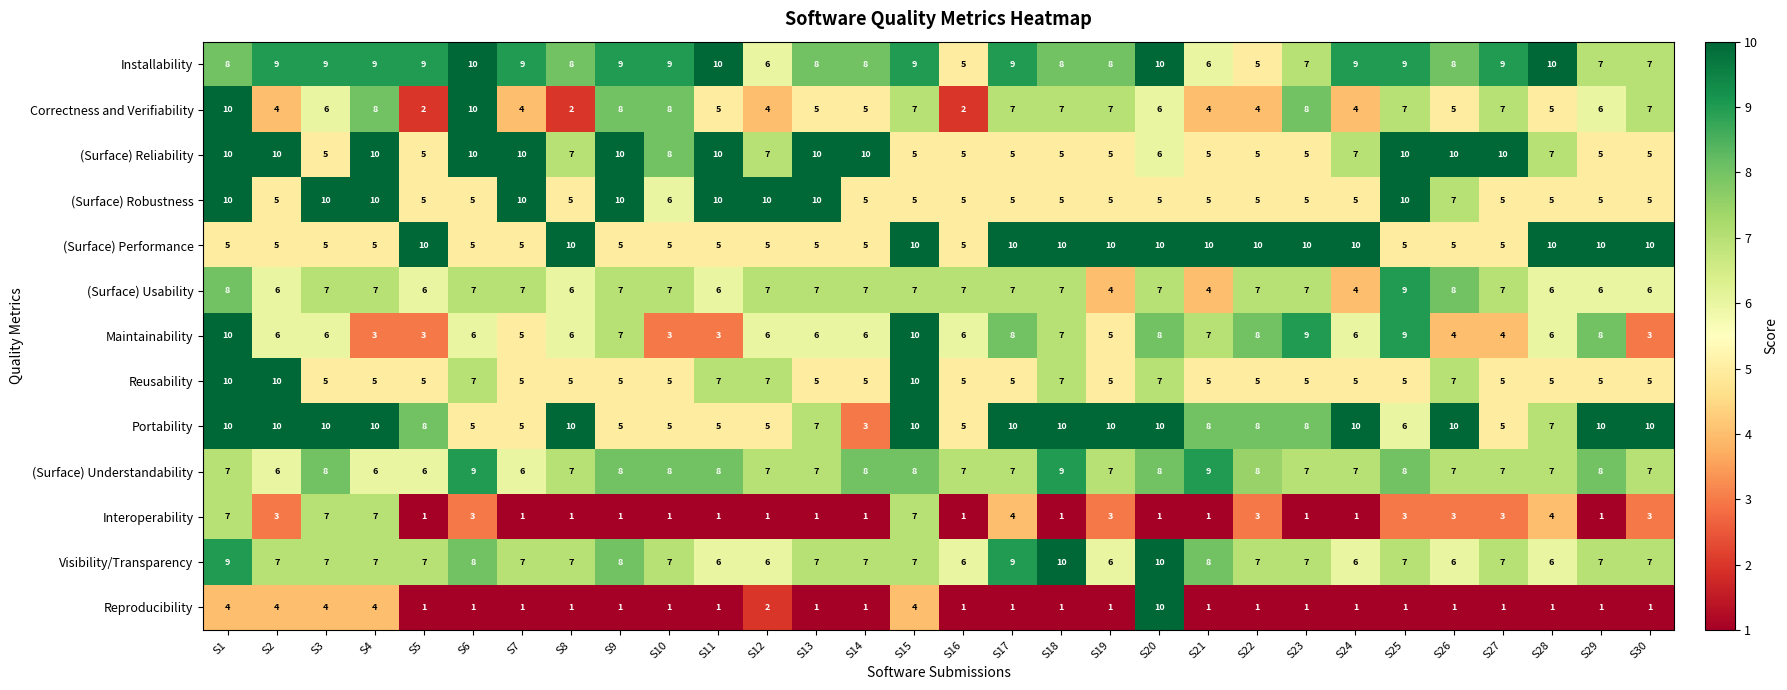

What is the difference between the second highest and second lowest values in the Visibility/Transparency series?

4